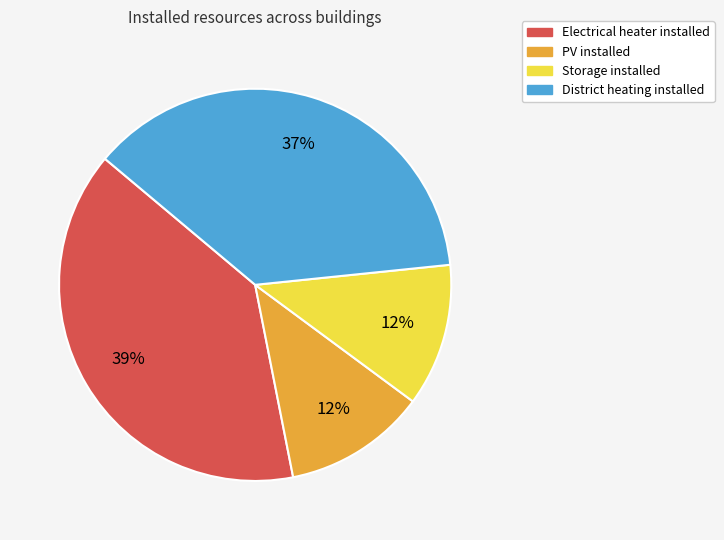

Does Electrical heater installed represent more than half of the total?

No